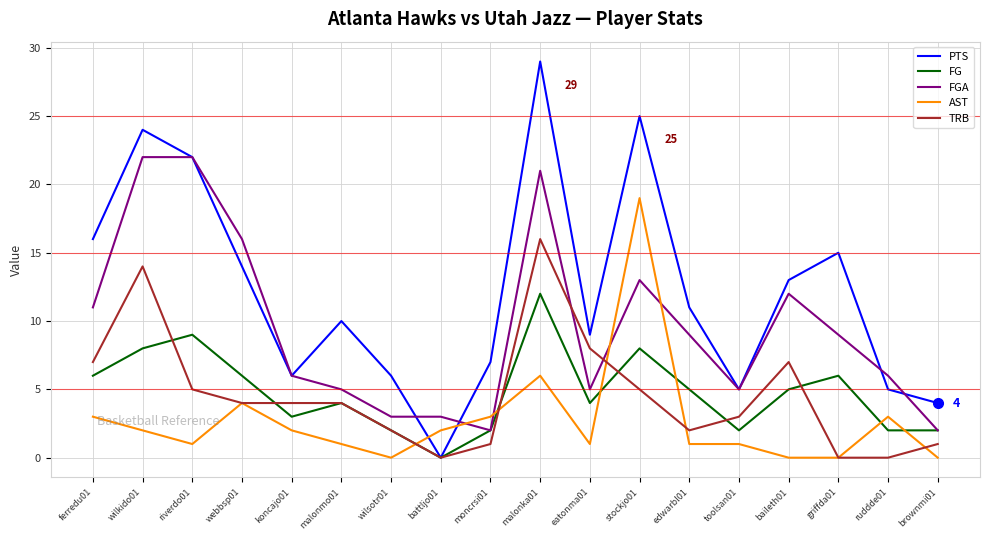

Does the chart display data point markers on the line(s)?

No